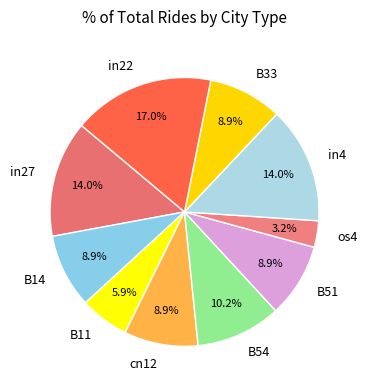

Which slice is the largest?

in22